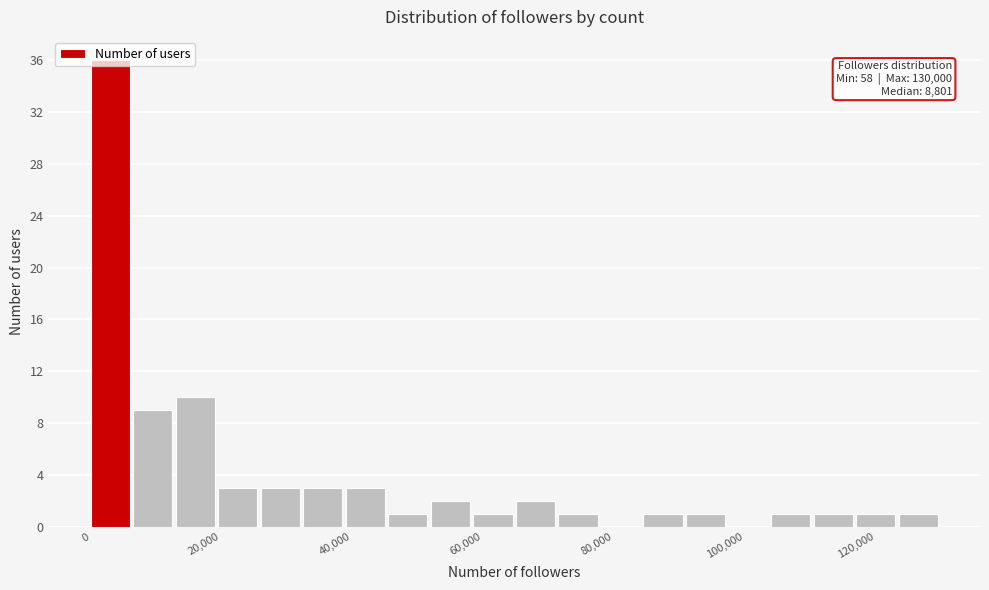

Read against the x-axis, roughly where is the centre of the tallest bar?

4000